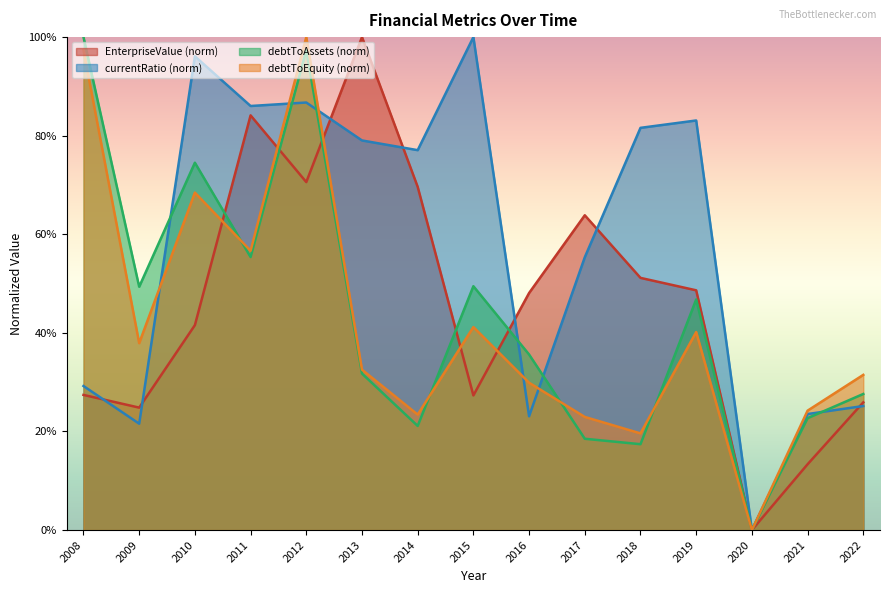

True or false: EnterpriseValue has more than 0 points higher than both neighbors.

True